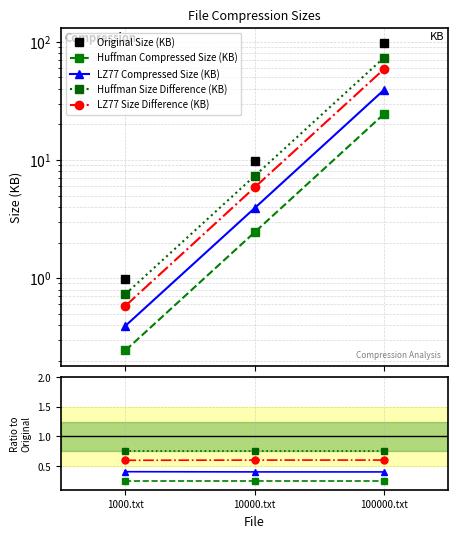

List the series in order of their peak value, lowest first.

Huffman Compressed Size (KB), LZ77 Compressed Size (KB), LZ77 Size Difference (KB), Huffman Size Difference (KB), Original Size (KB)